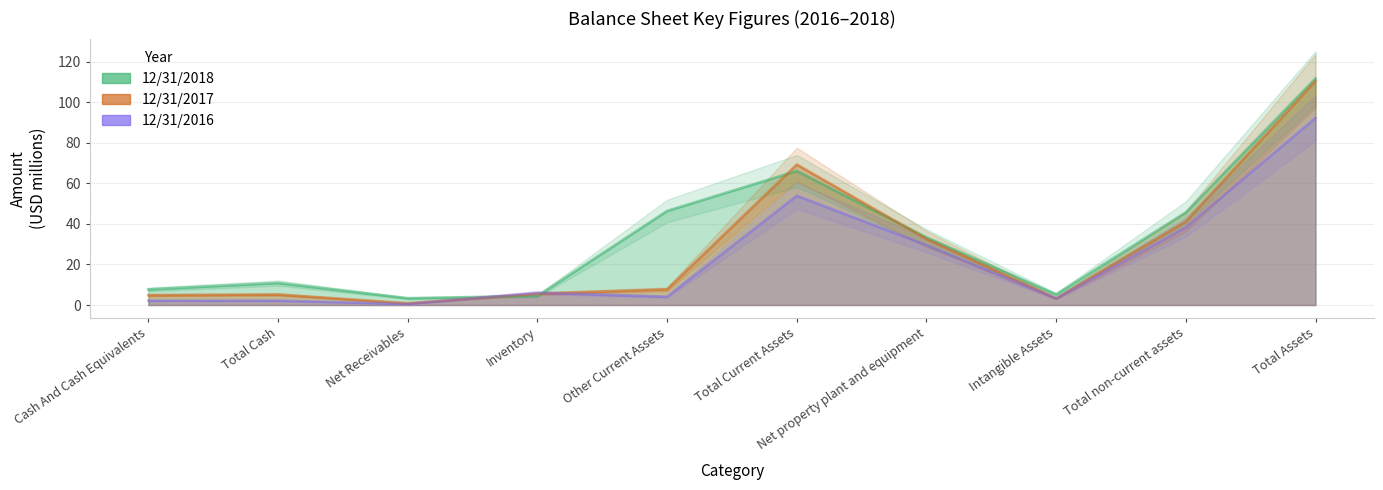

What is the label of the 3rd point from the left?

Net Receivables